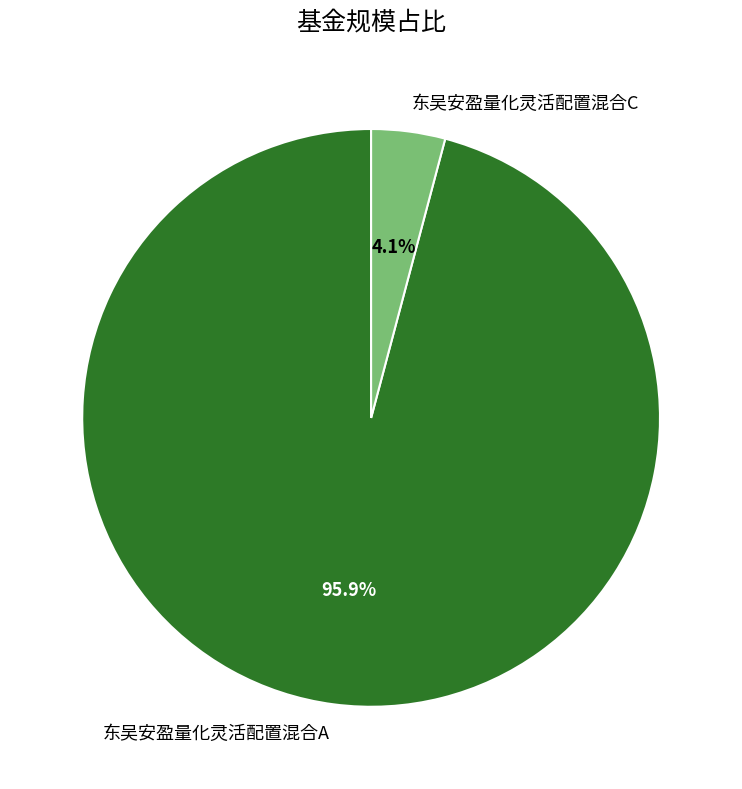

Which slice is the largest?

东吴安盈量化灵活配置混合A